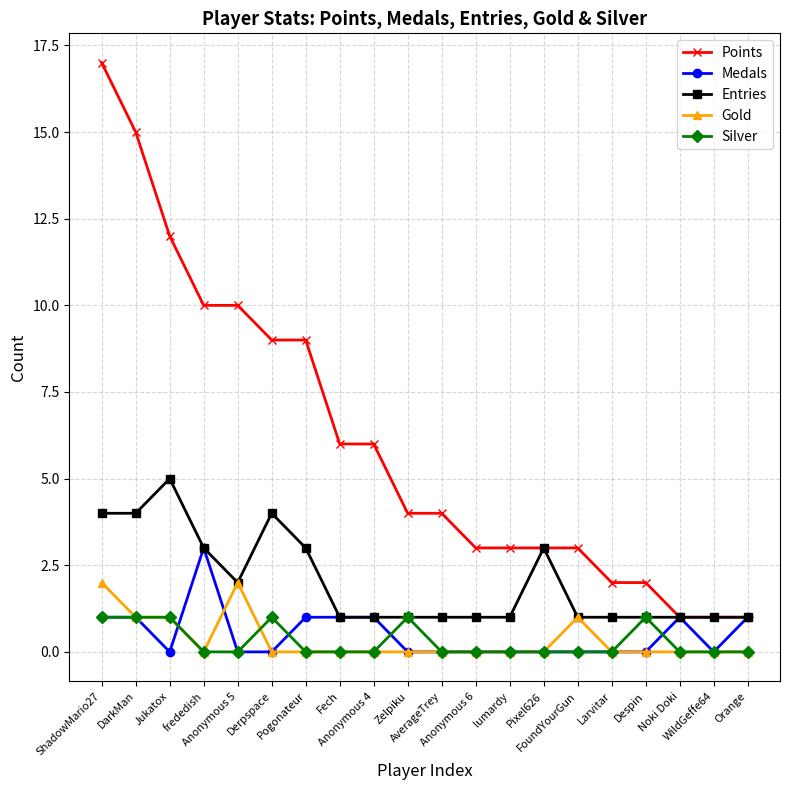

How many Gold values are between 0 and 1?

18